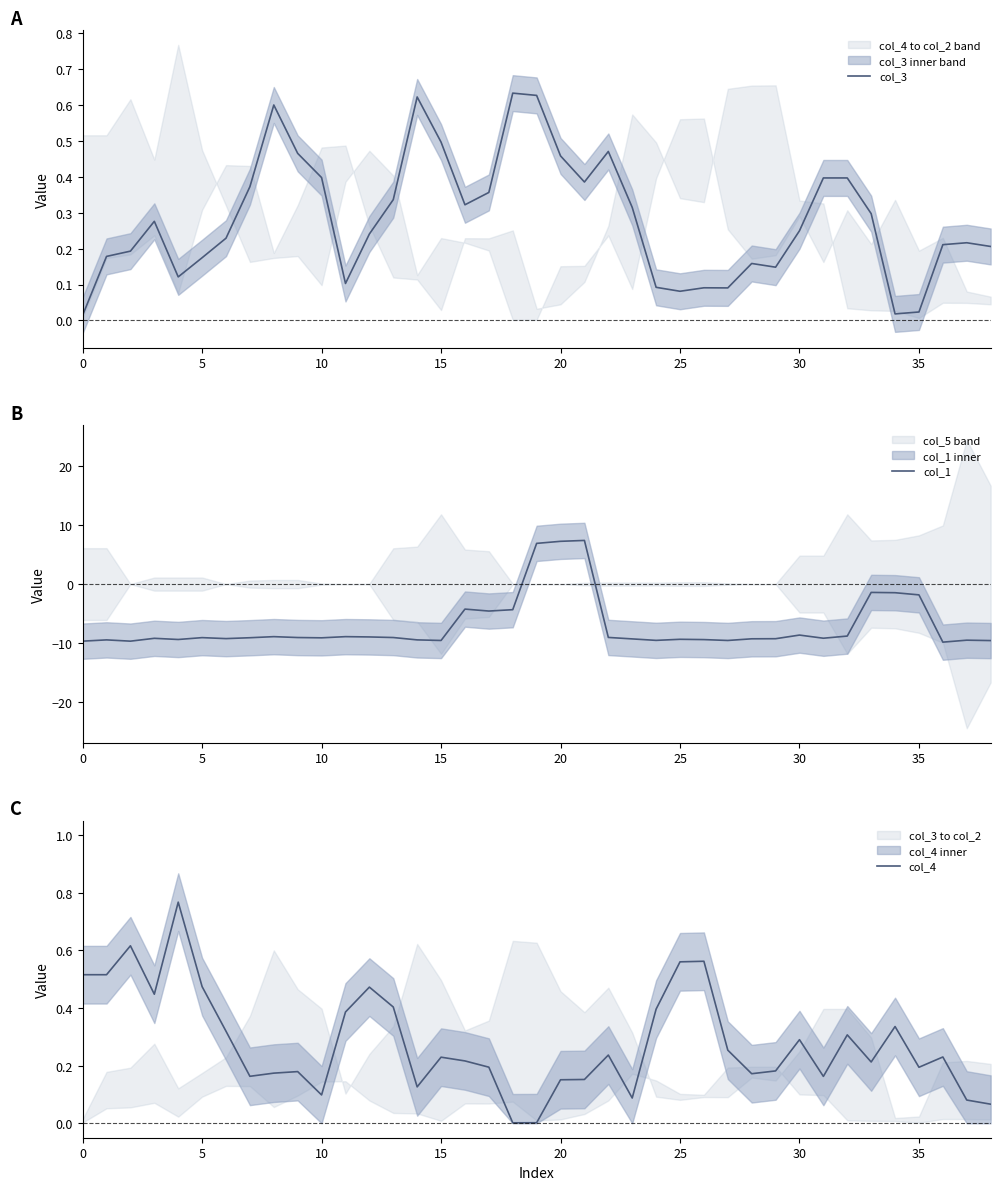

Between 12 and 37, which series saw the biggest shift?

col_1